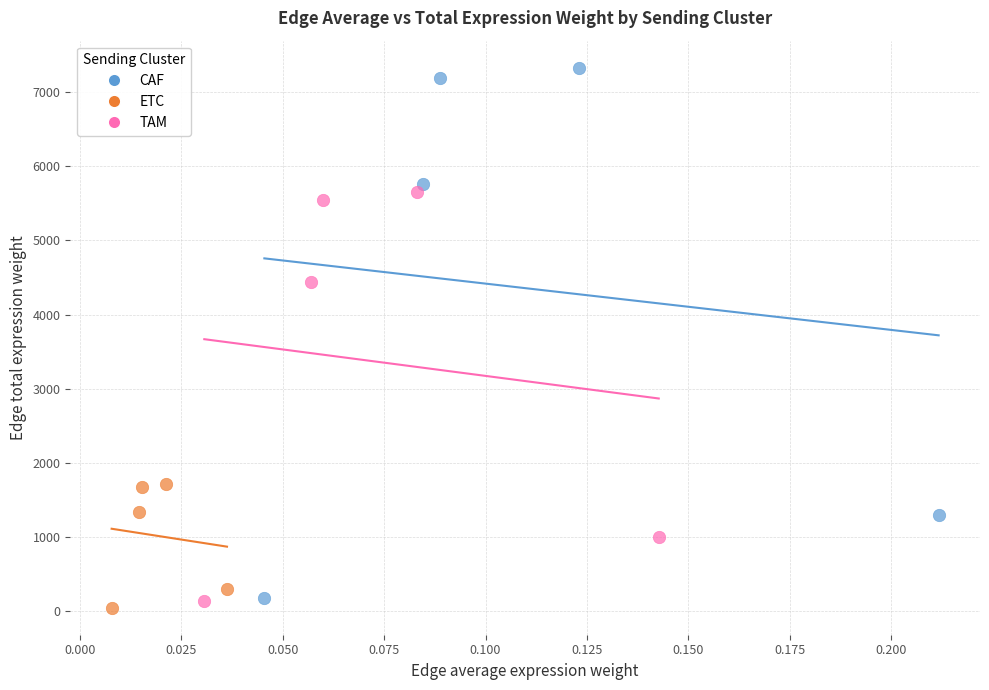

Which series reaches the maximum Y coordinate?

CAF